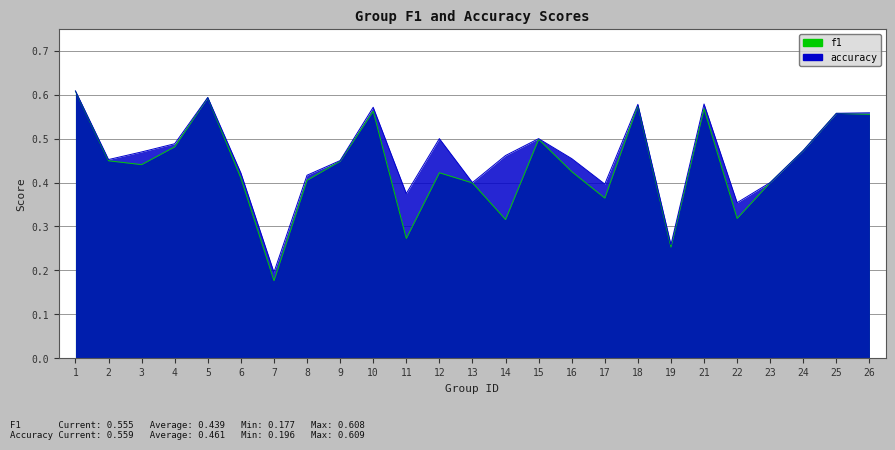

The value of accuracy at 21 is 0.6. True or false?

True